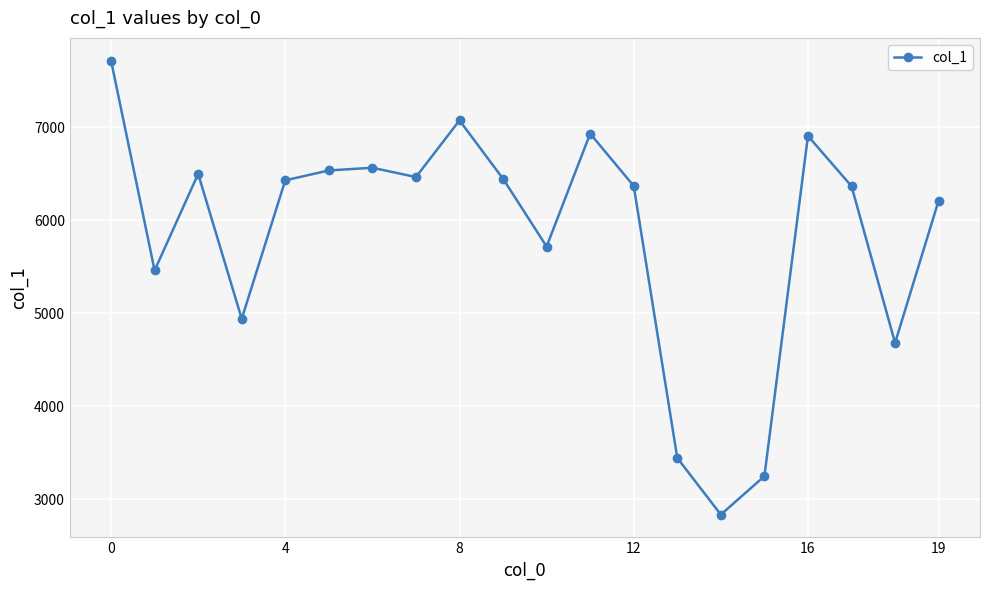

What is the value of the 4th point from the left?

4938